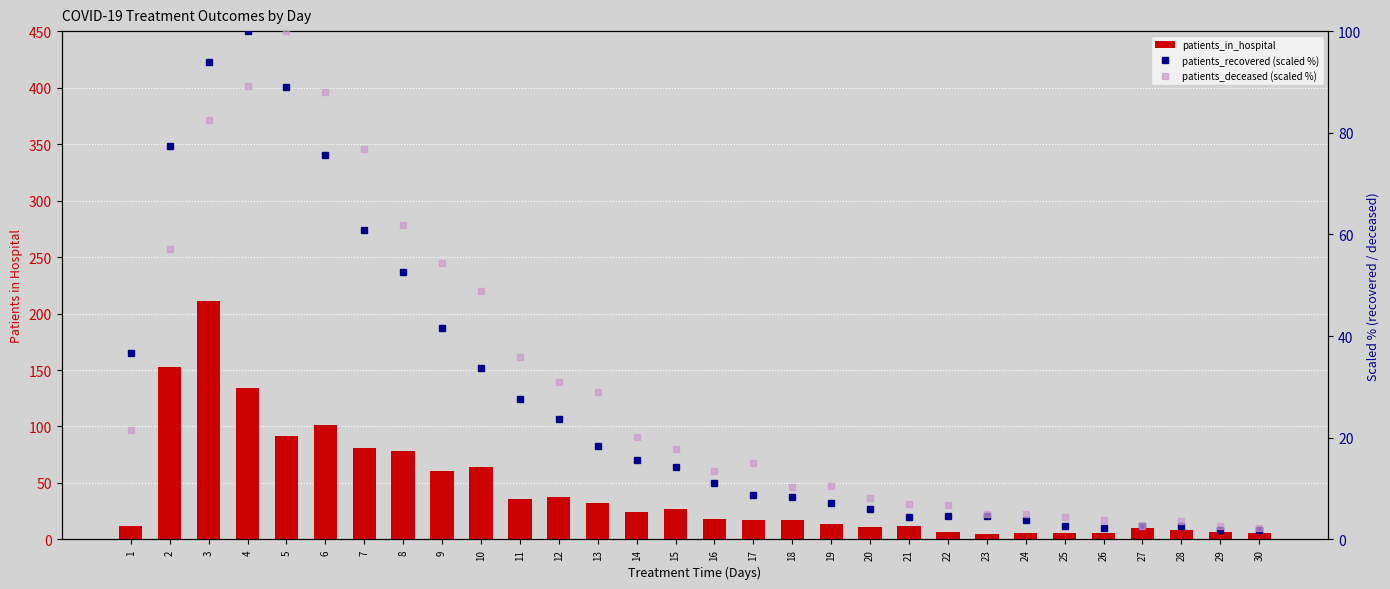

What is the sum of the patients_recovered (scaled %) values at 27 and 2?

79.9